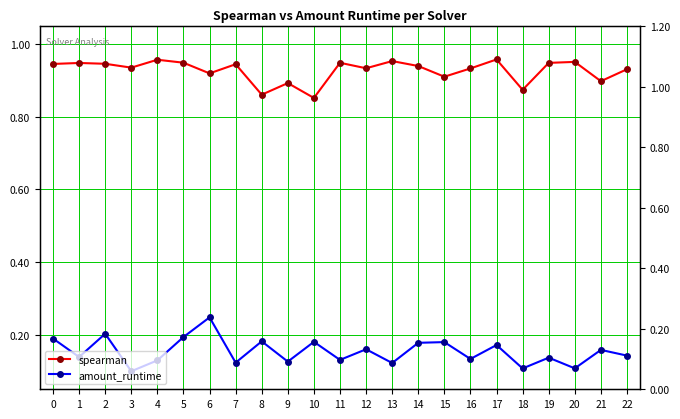

How many lines are shown in the chart?

2